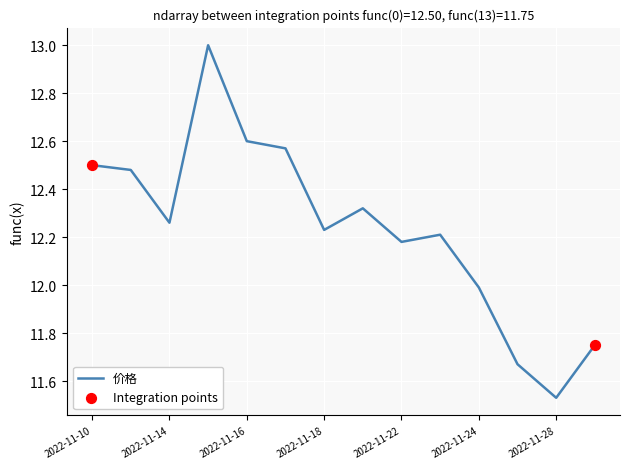

What is the greatest value displayed?

13.0